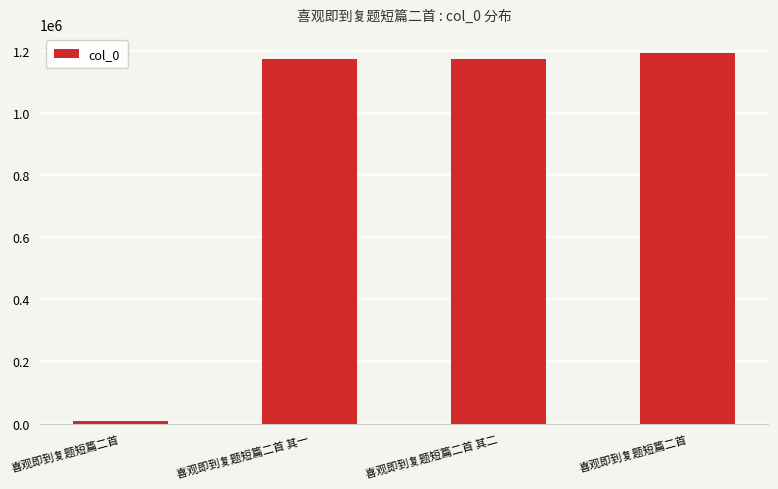

What is the greatest value displayed?

1194679